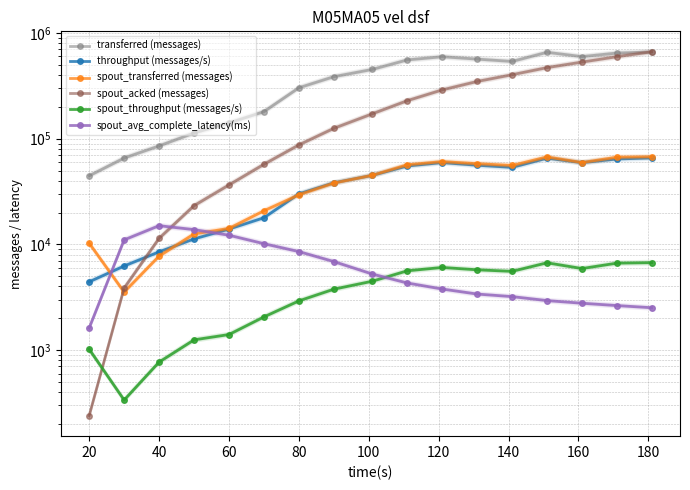

True or false: spout_throughput (messages/s) and throughput (messages/s) cross at least once.

False